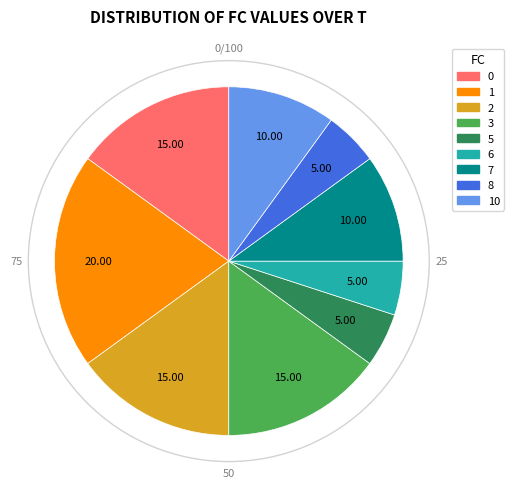

True or false: 1 accounts for 12% of the total.

False